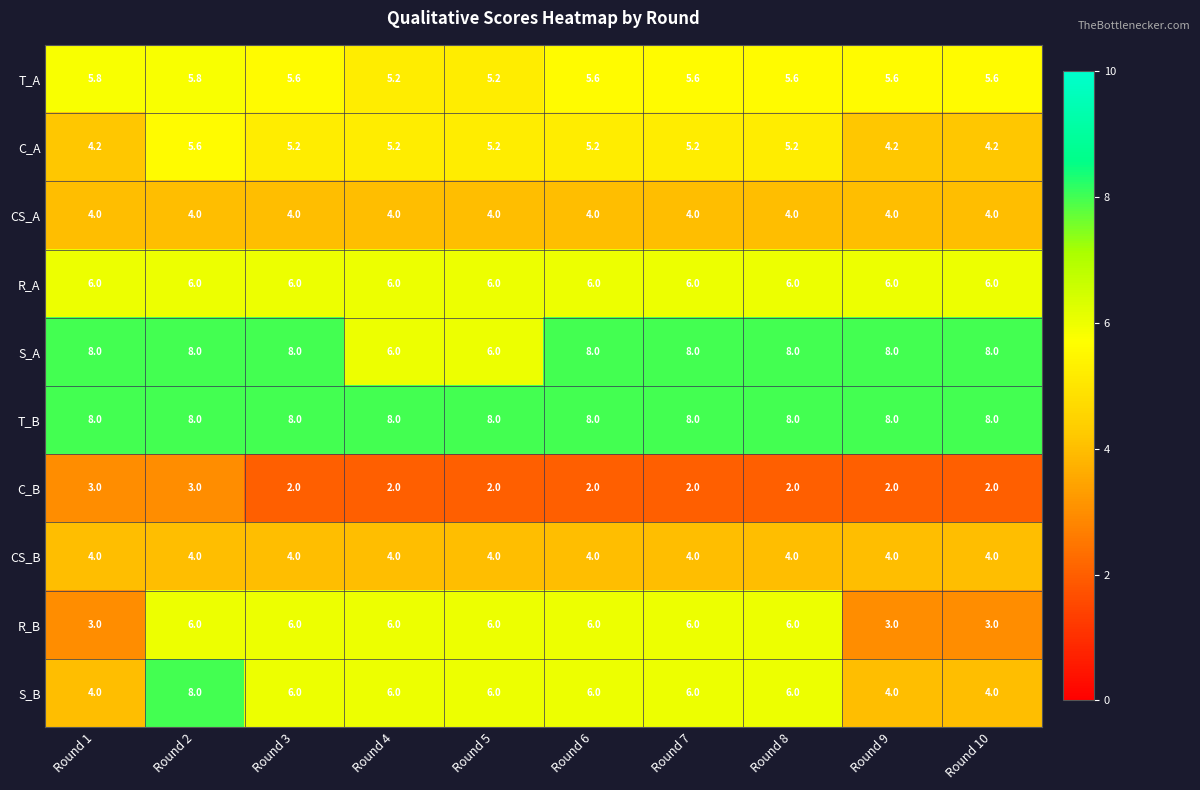

What is the difference between the second highest and minimum values in the T_A series?

0.6